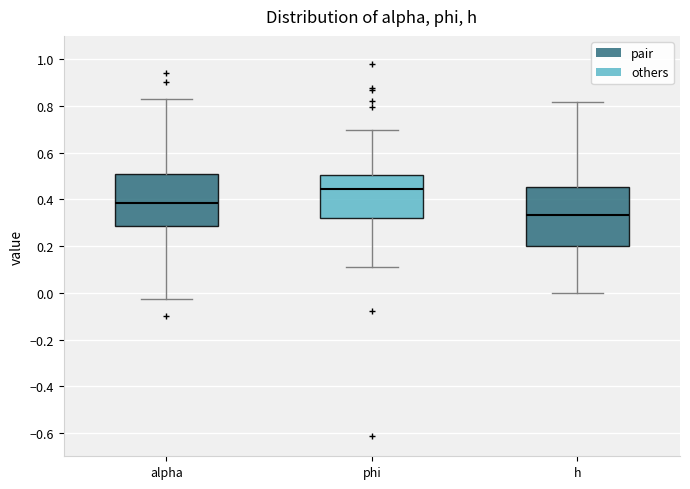

Reading left to right, read every box against the y-axis: the position of its median line, the range the box covers, and the ends of its whiskers. The values are not printed on the chart, so give them approximately, as read against the axis.

alpha: median 0.38, box 0.28 to 0.50, whiskers -0.02 to 0.82
phi: median 0.44, box 0.32 to 0.50, whiskers 0.12 to 0.70
h: median 0.34, box 0.20 to 0.46, whiskers 0.00 to 0.82